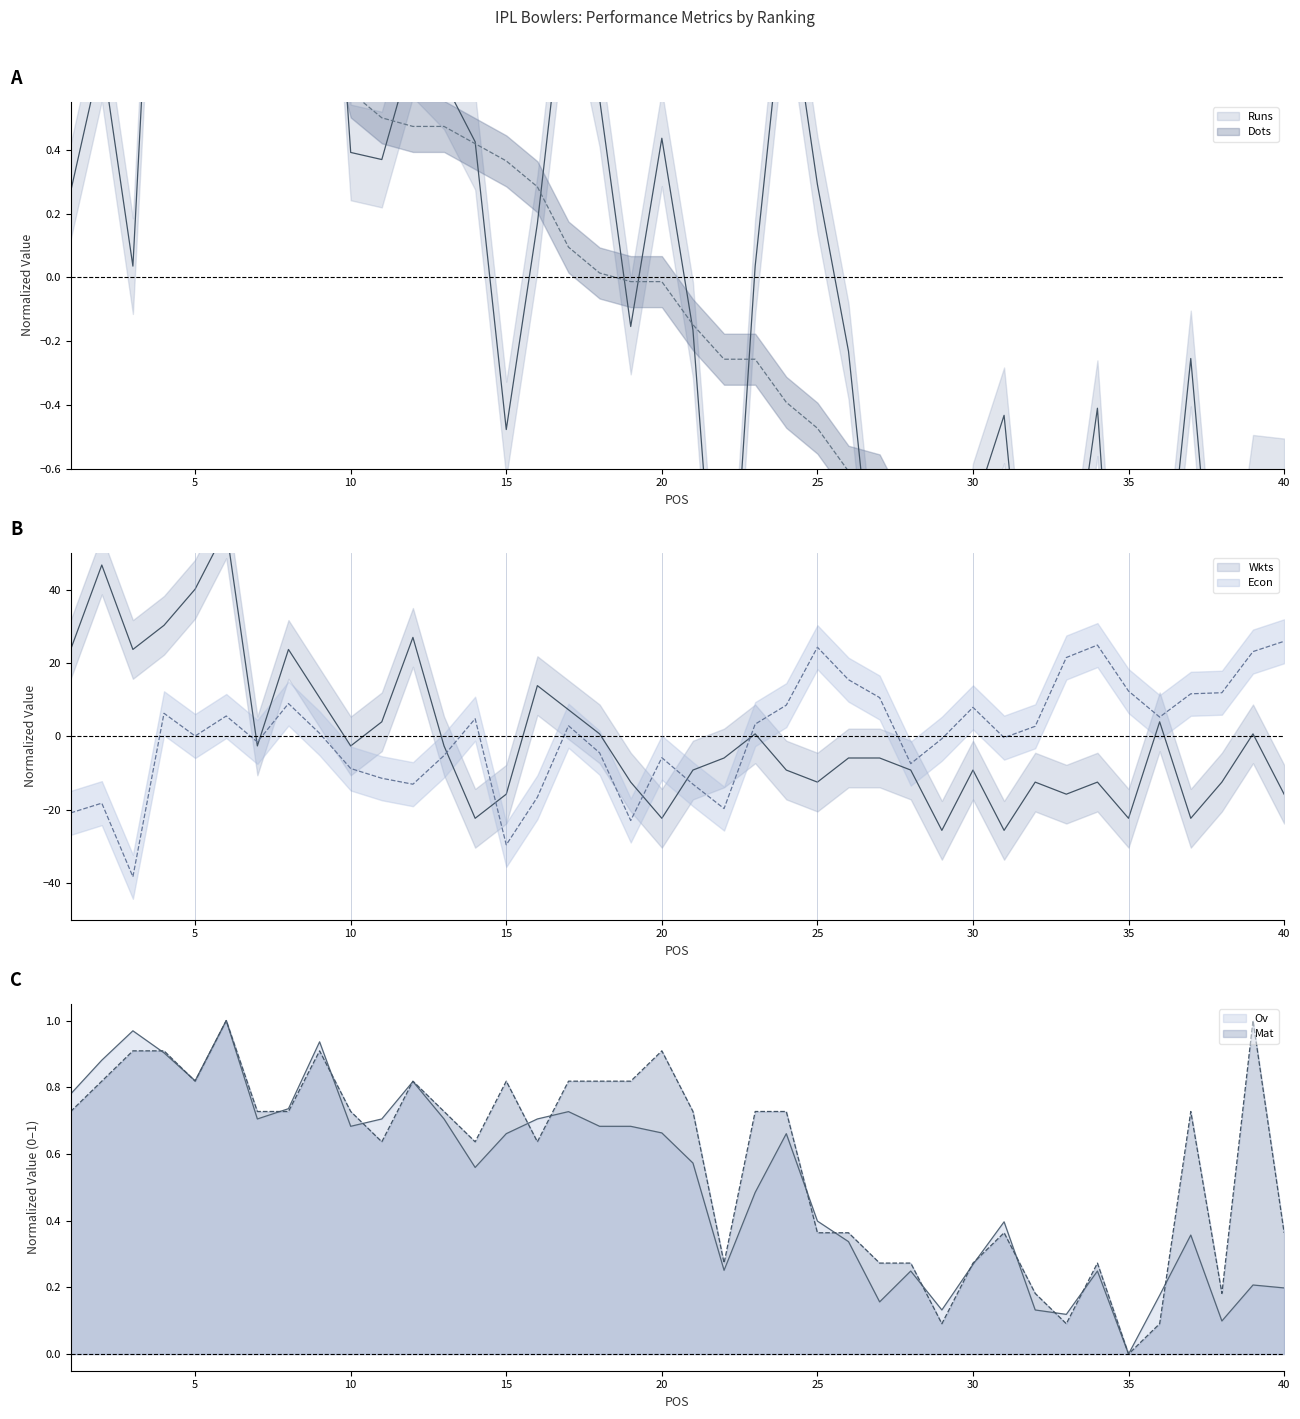

List the labels in order of Wkts value, smallest first.

29, 31, 14, 20, 35, 37, 15, 33, 40, 19, 25, 32, 34, 38, 21, 24, 28, 30, 22, 26, 27, 7, 10, 13, 18, 23, 39, 11, 36, 17, 9, 16, 1, 3, 8, 12, 4, 5, 2, 6